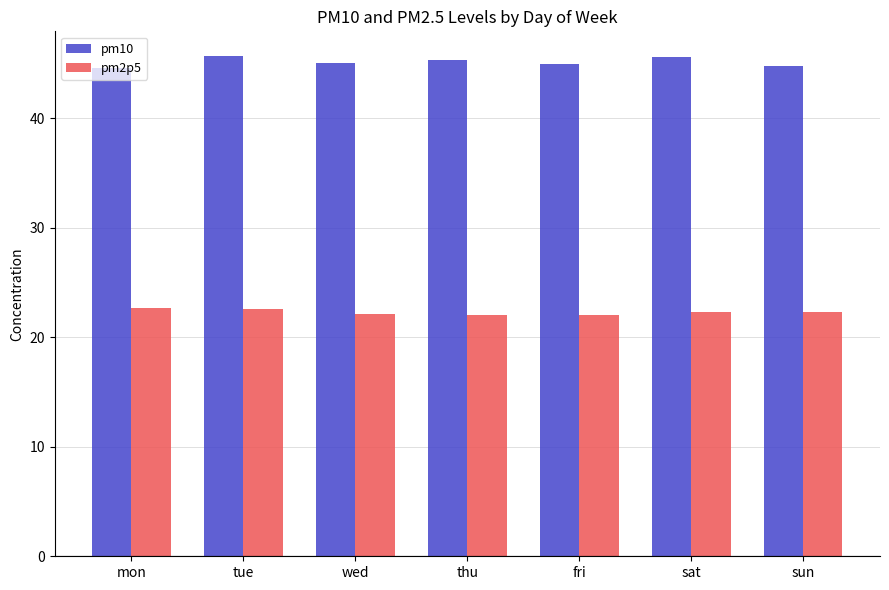

What position from the right is mon?

7